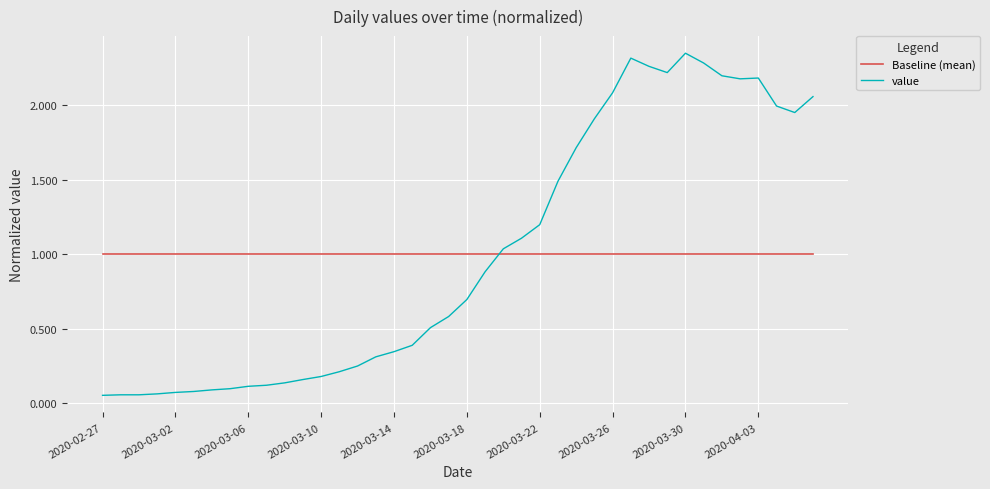

Which series has the largest range (max minus min)?

value